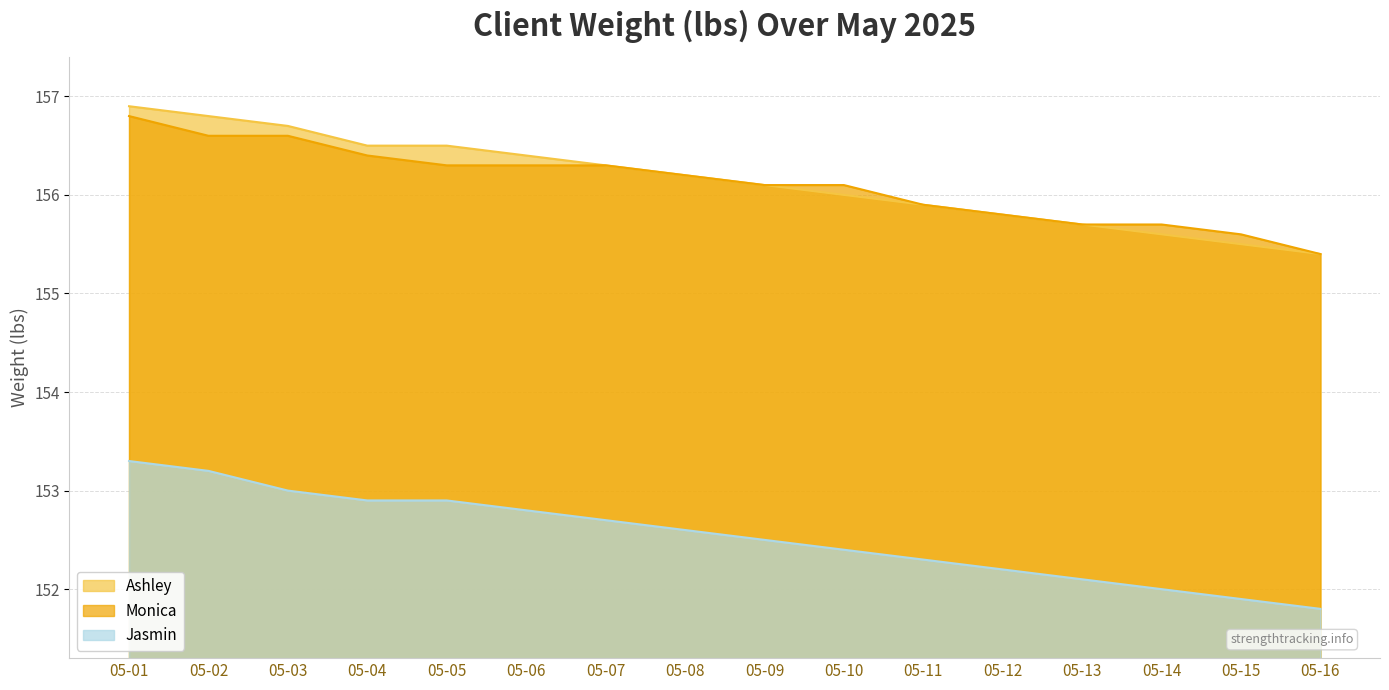

What is the sum of all Ashley values?

2498.3